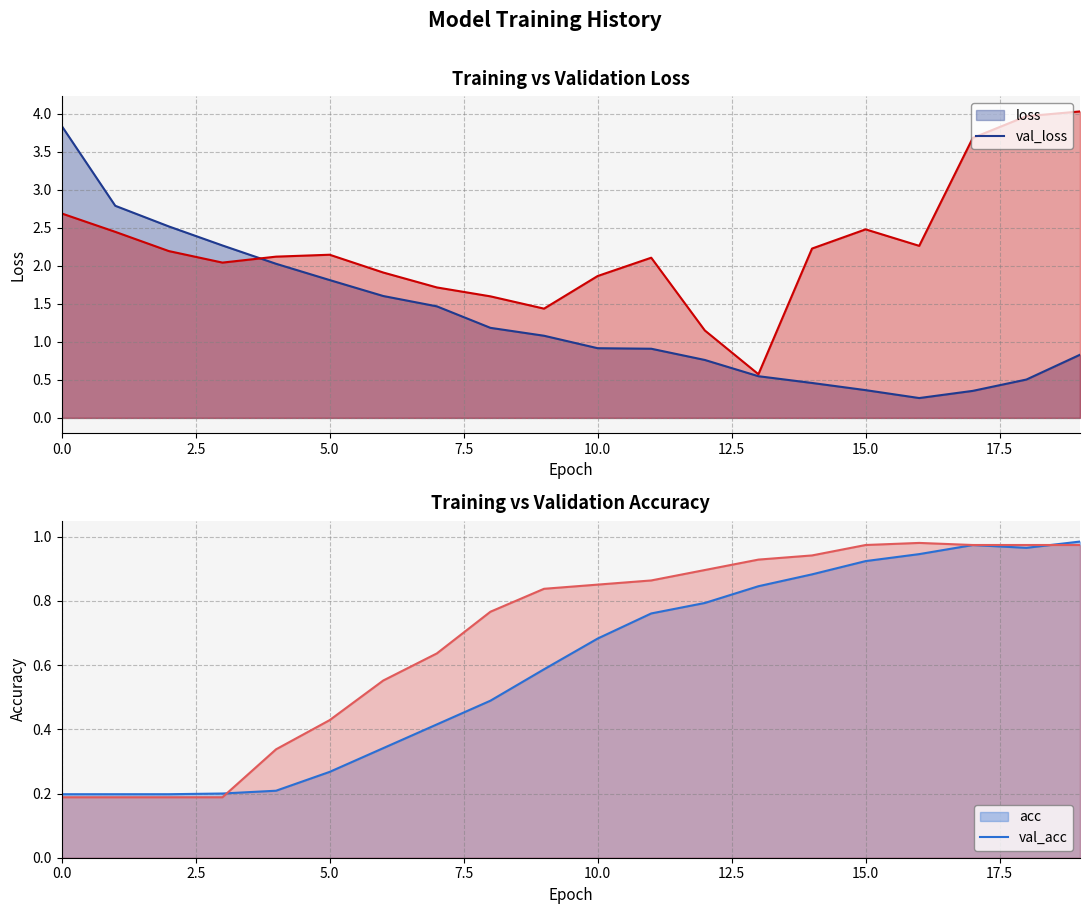

How many data points in val_loss are less than 2?

7